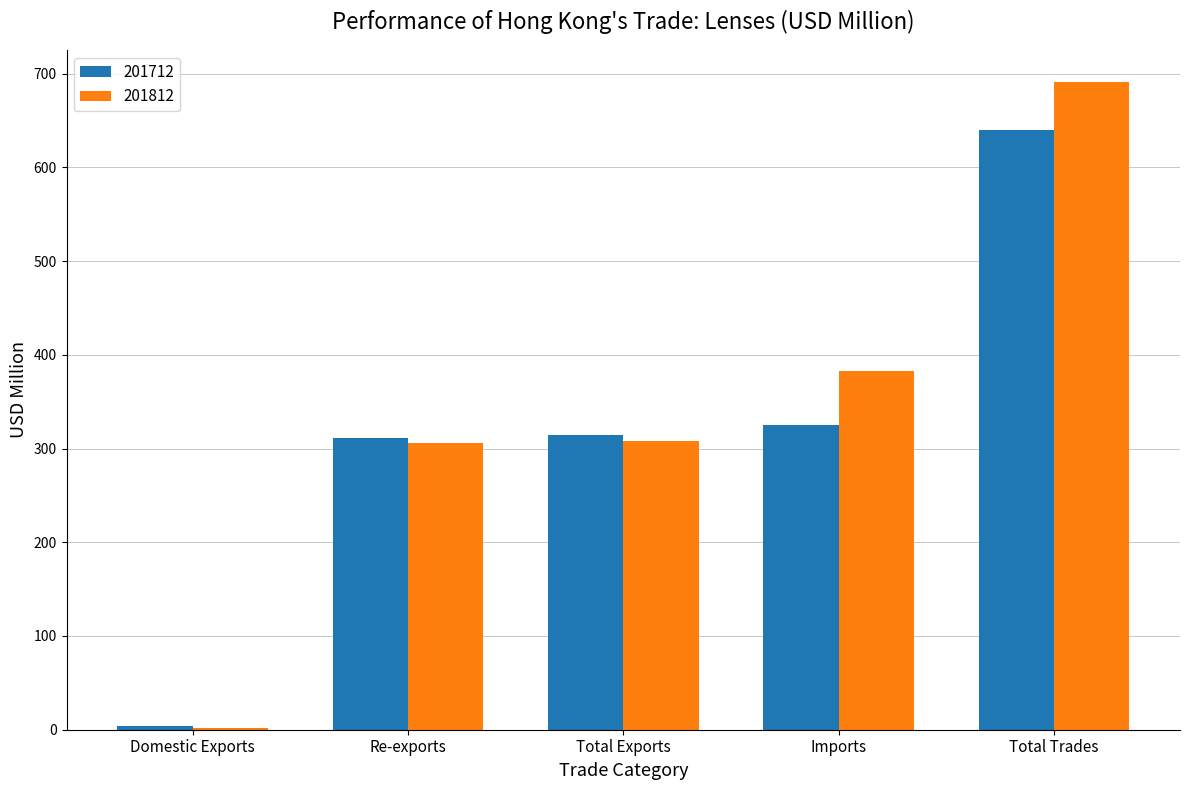

Where does the 201812 series first go above 307?

Total Exports